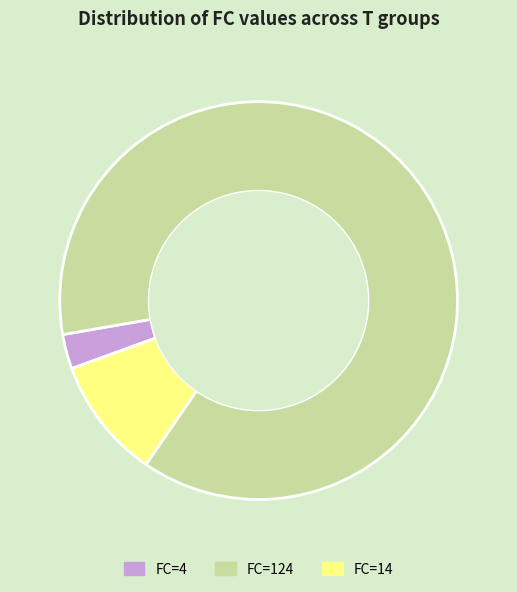

Between FC=124 and FC=14, which is larger?

FC=124